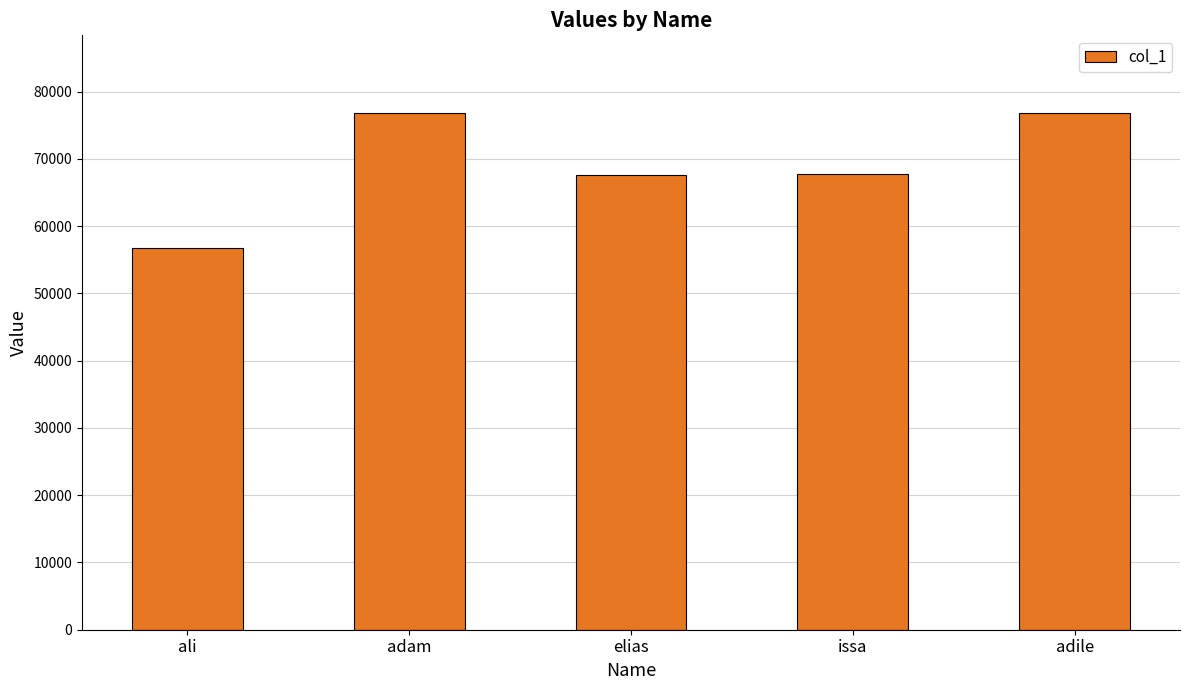

What is the sum of all values?

345805